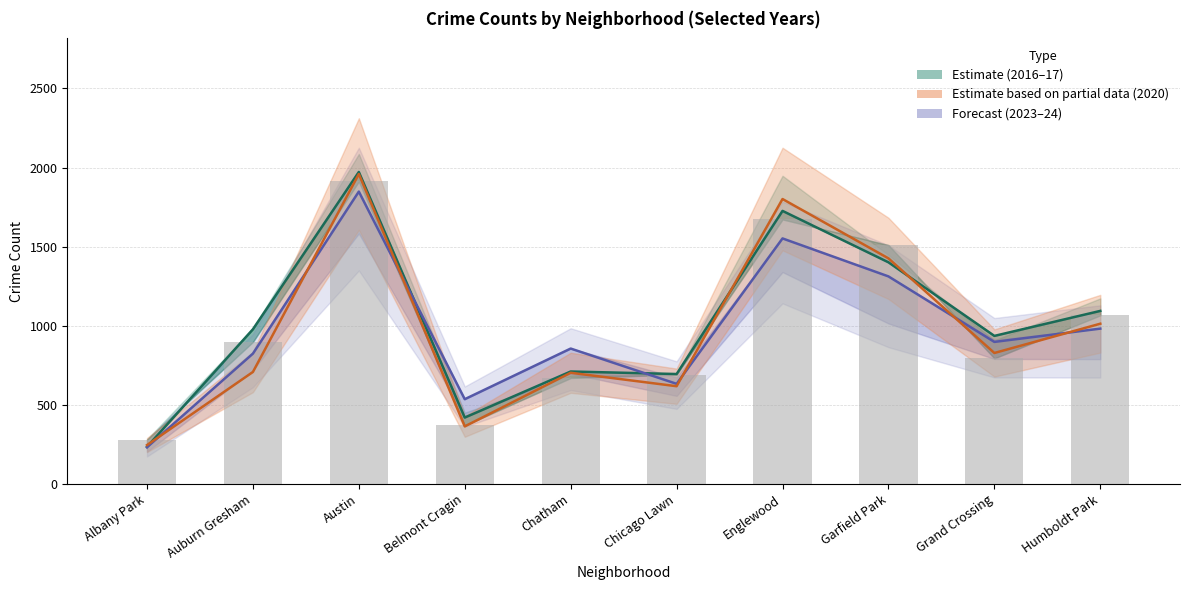

The chart shows a value of 1066 at Humboldt Park. True or false?

True